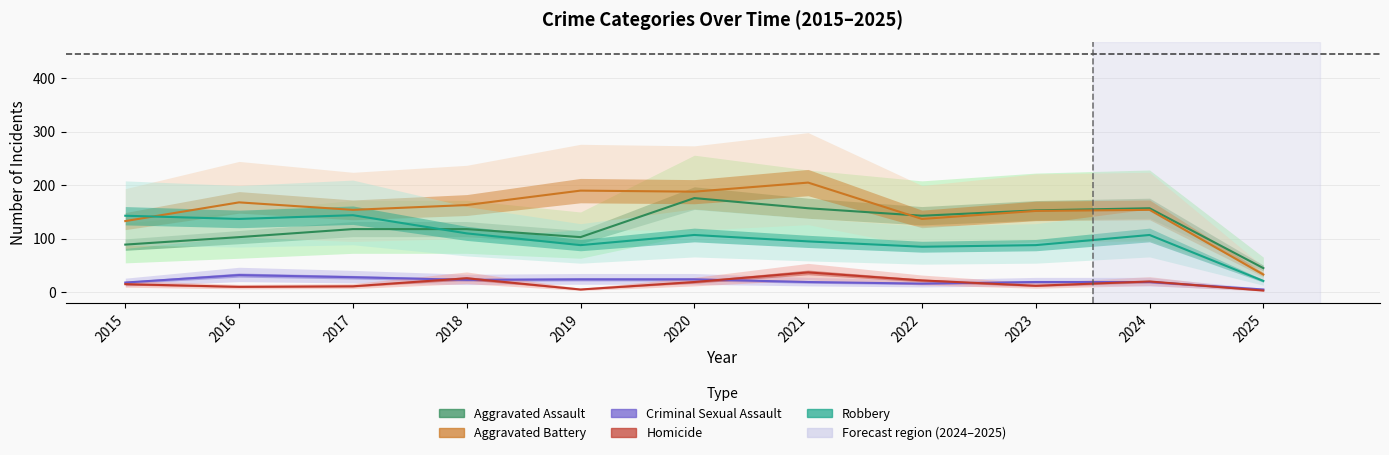

What is the difference between the maximum and minimum values in the Criminal Sexual Assault series?

27